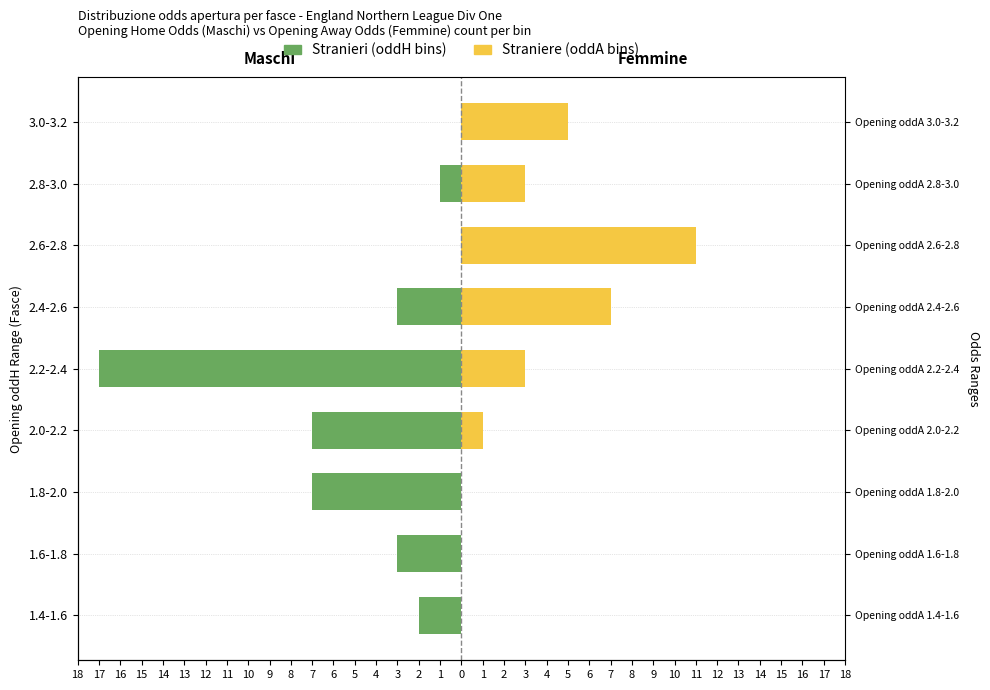

What is the difference between the Stranieri values at 2.8-3.0 and 2.4-2.6?

2